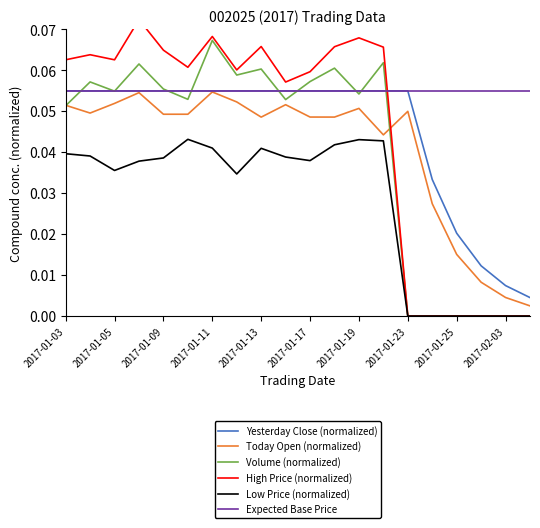

True or false: High Price (normalized) has more than 1 points higher than both neighbors.

True